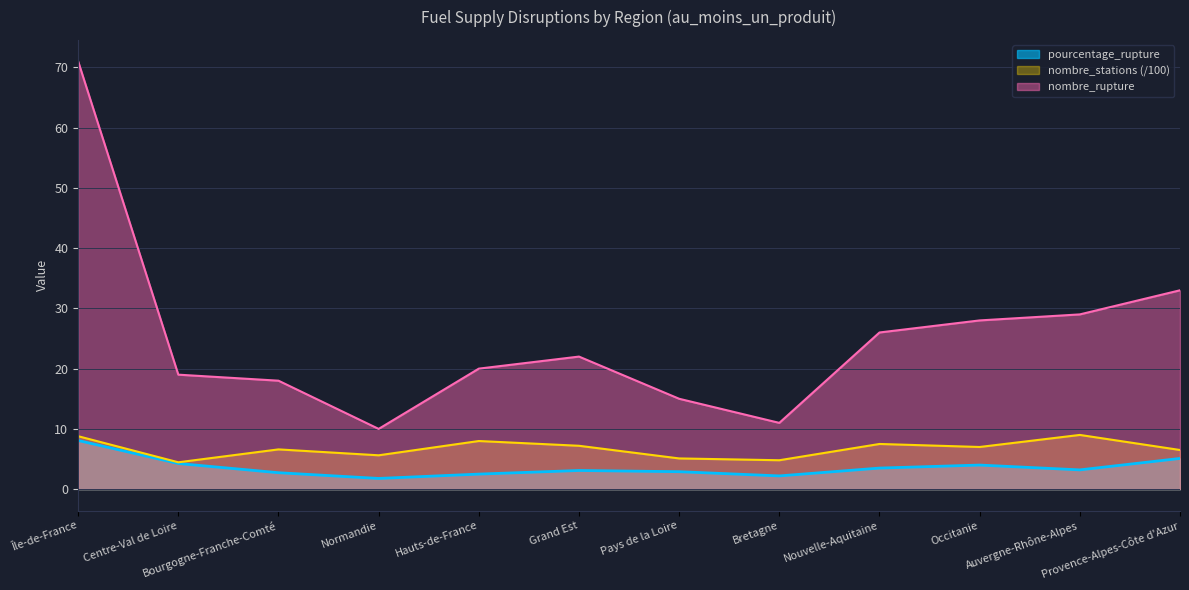

How many distinct data groups are displayed?

3